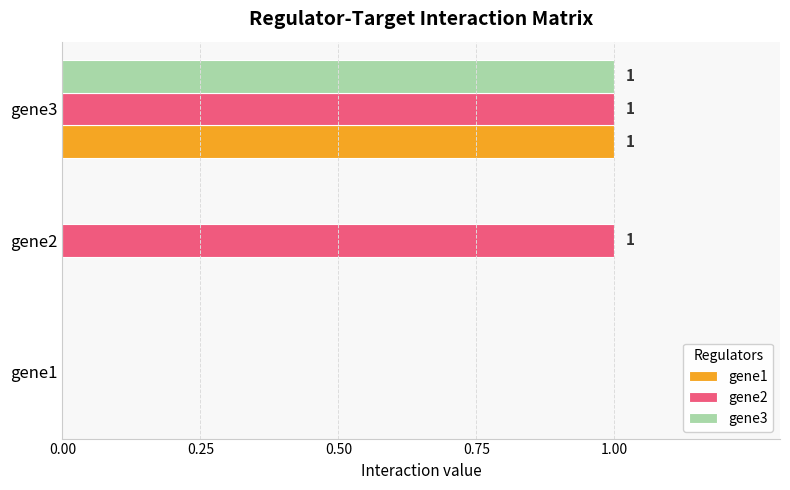

Which series has the largest total across all categories?

gene2